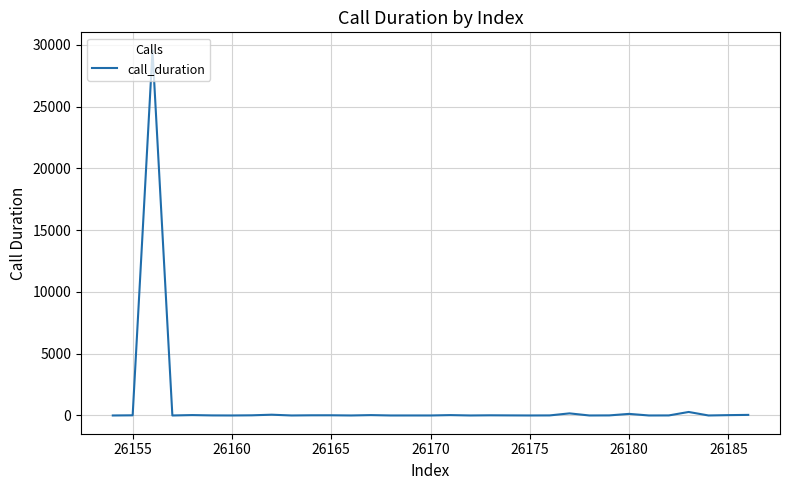

What is the difference between the maximum and minimum values?

29546